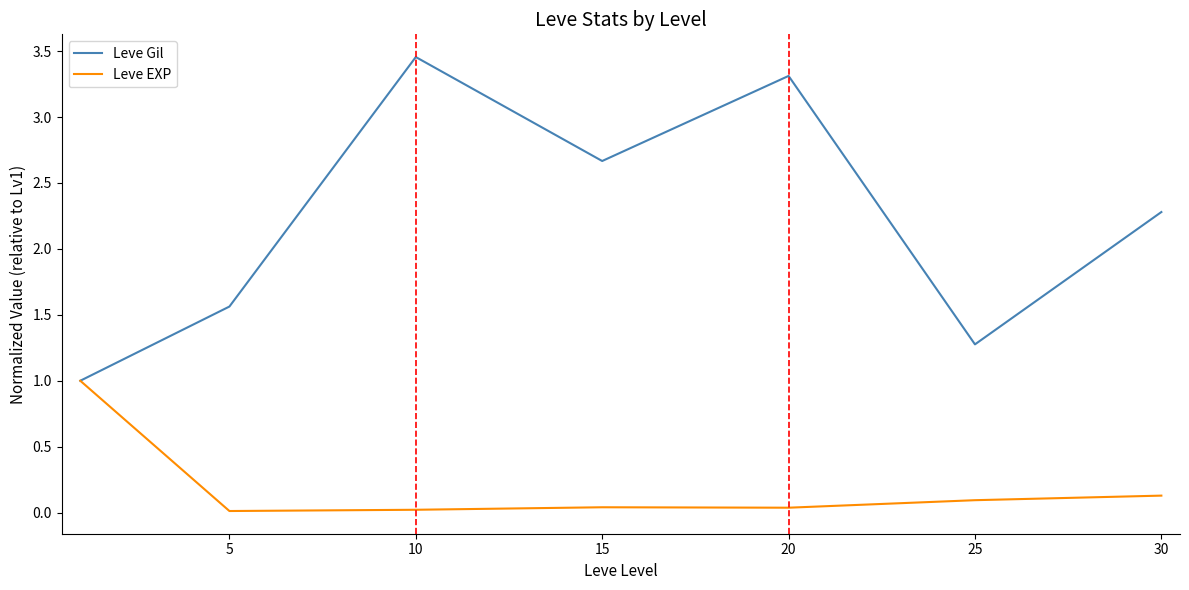

Count the number of data series in this chart.

2